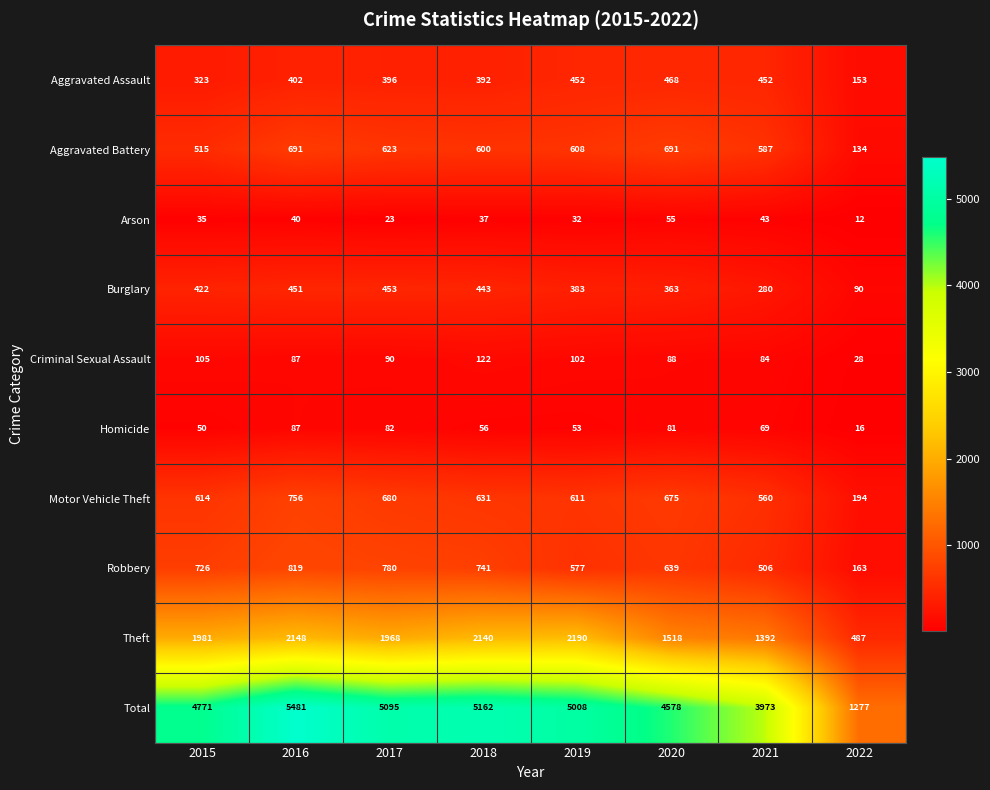

Which series has the widest spread of values?

Total